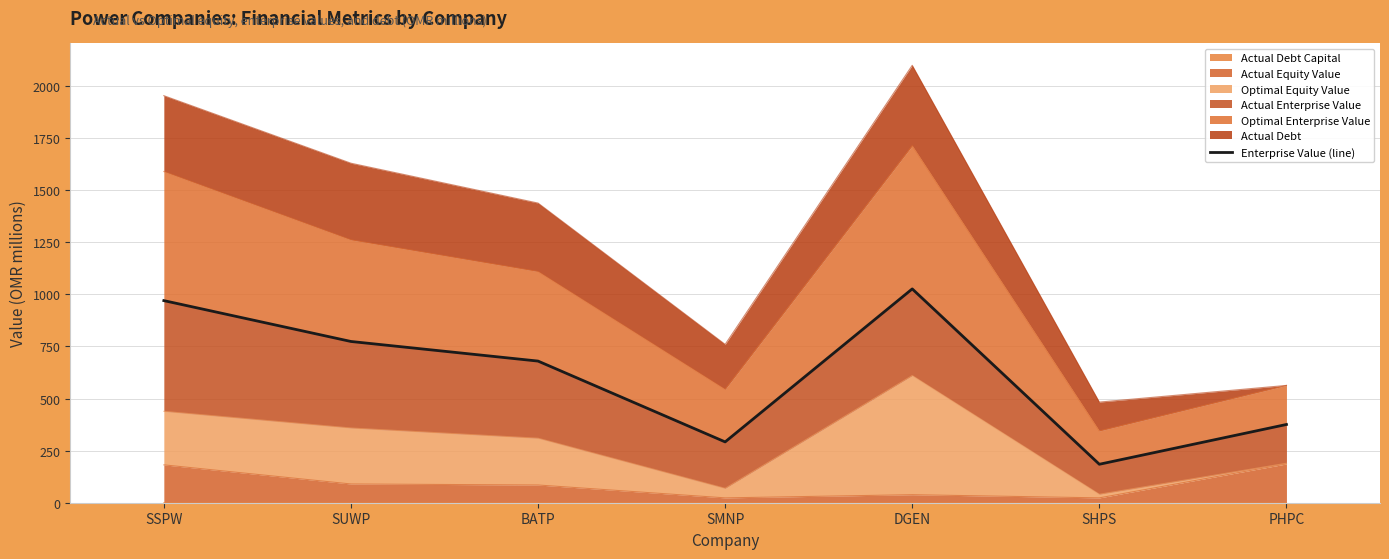

What is the average value?

614.6